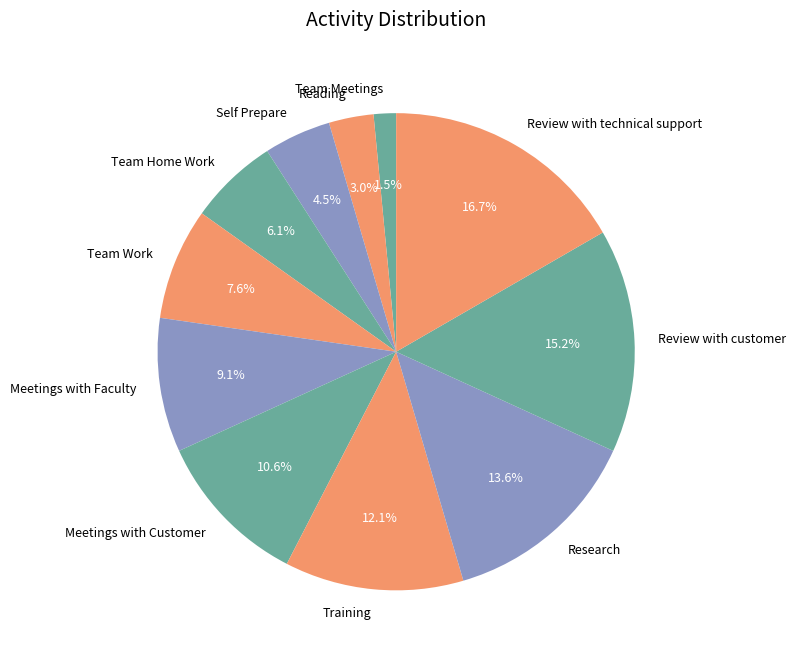

How many segments does this pie chart have?

11